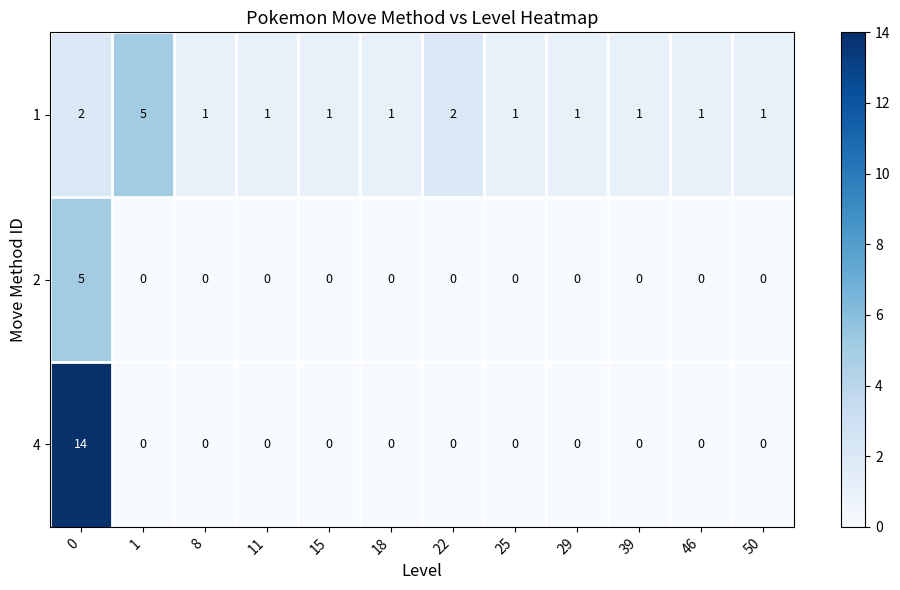

What is the total value across all series at 1?

5